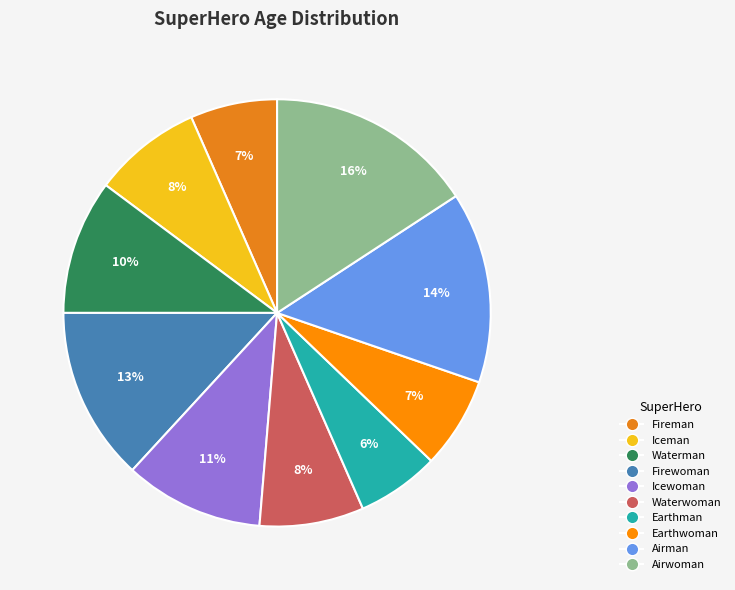

Which category has the biggest portion of the pie?

Airwoman